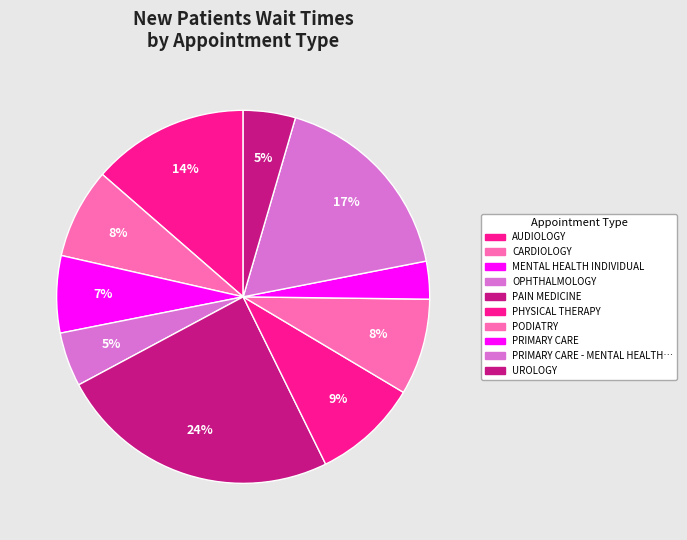

Which slice is the smallest?

PRIMARY CARE